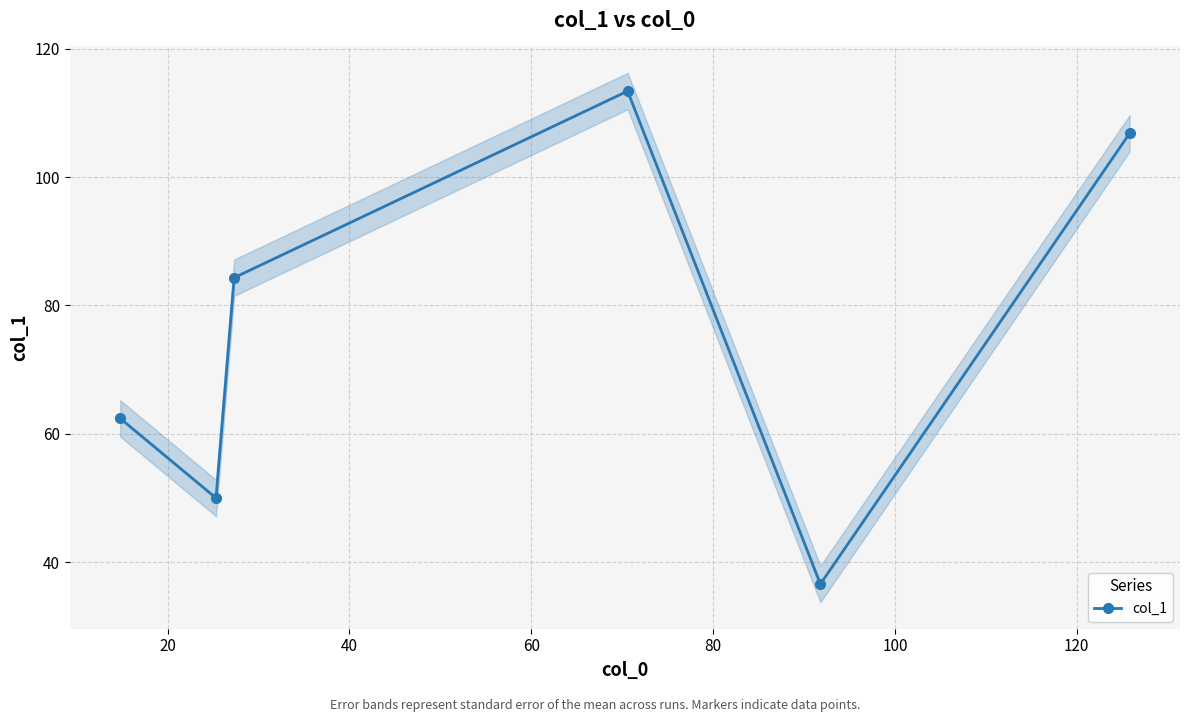

How many interior local peaks does the col_1 series have?

1